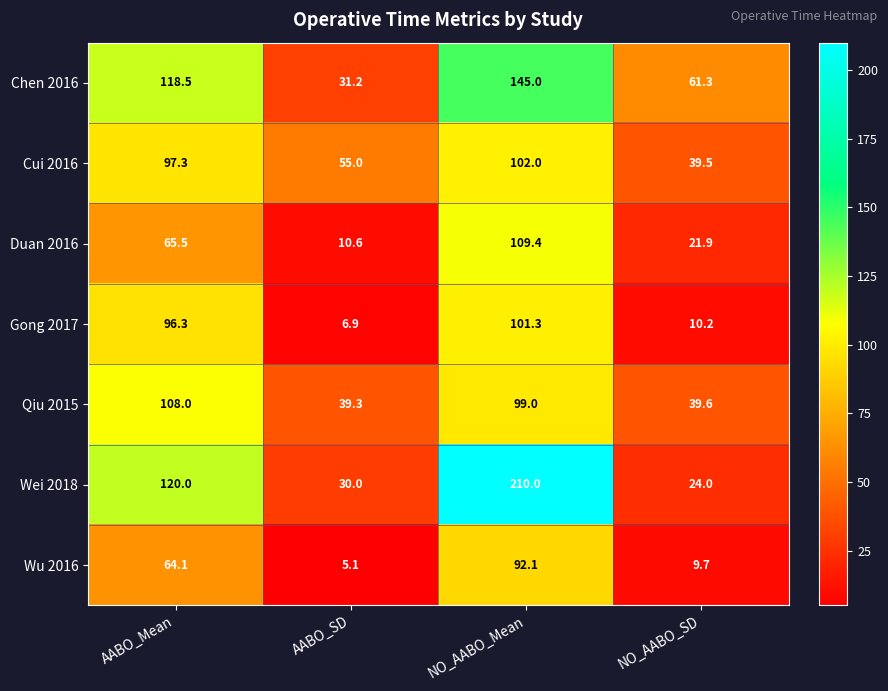

What is the spread (max minus min) of values at AABO_Mean?

55.9